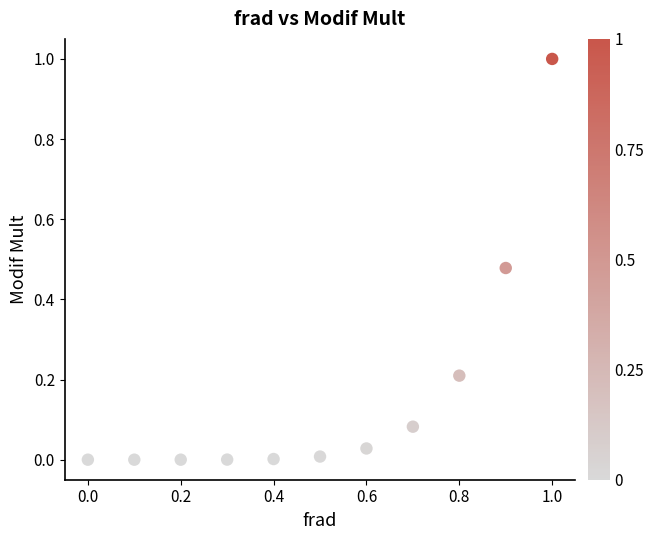

What is the range of X values (max minus min)?

1.0